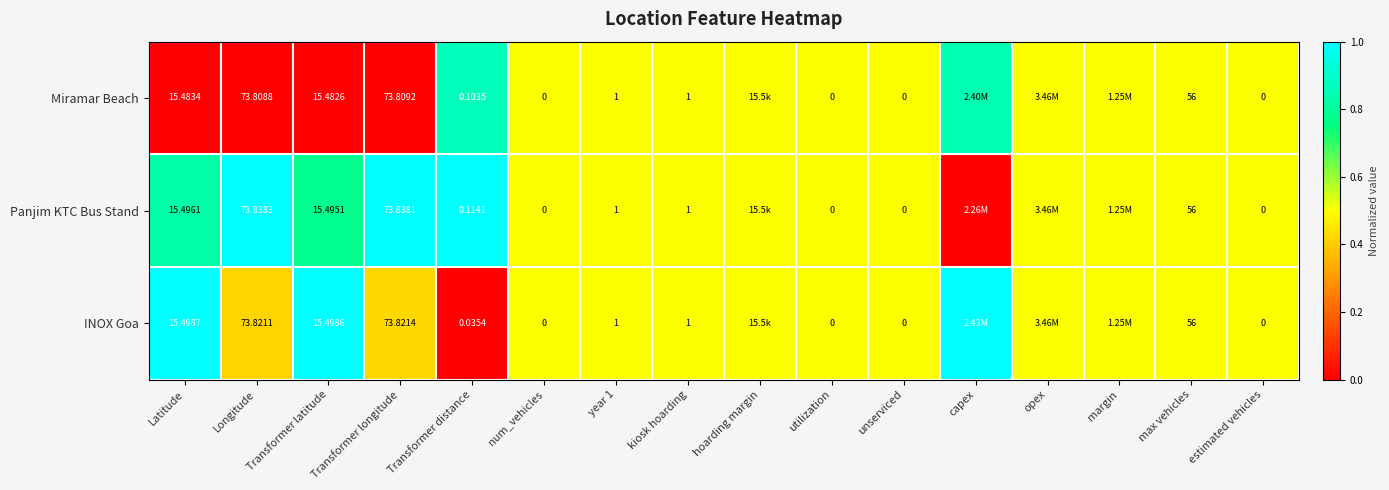

Which series changed the most between Transformer longitude and num_vehicles?

Panjim KTC Bus Stand